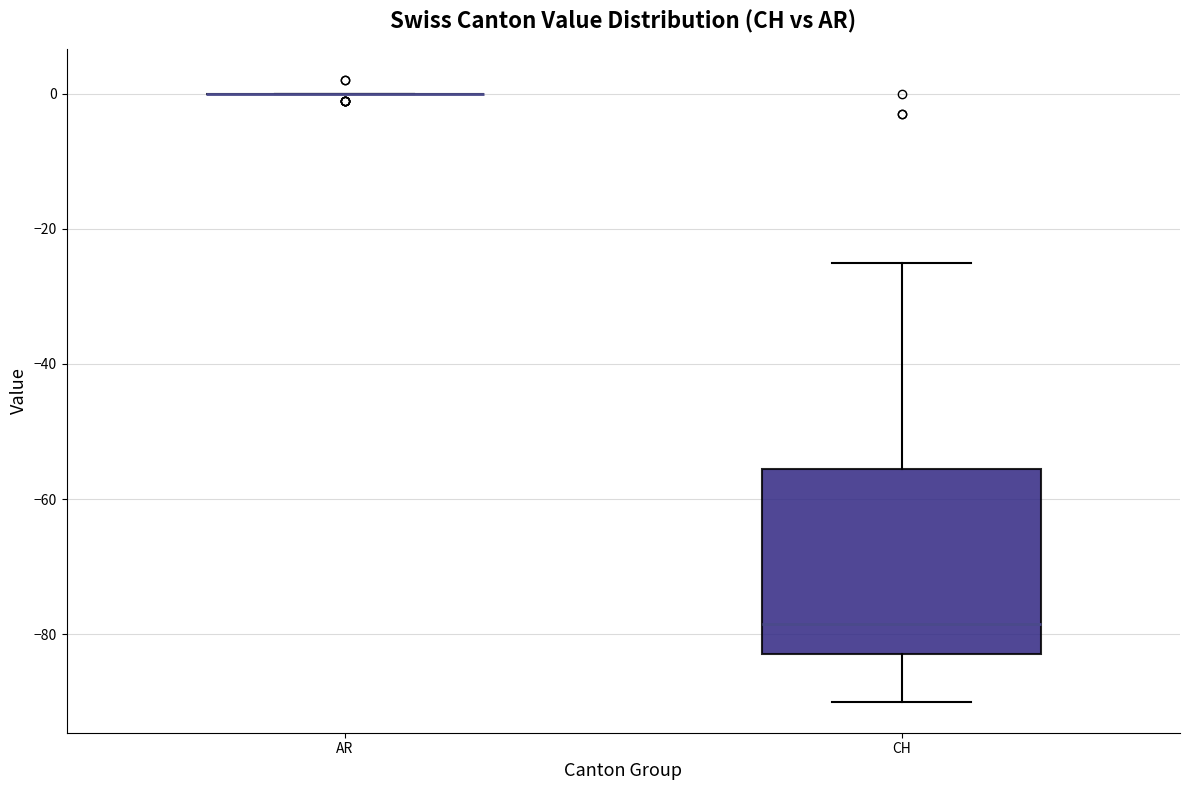

Reading left to right, transcribe this box plot: for each box, give where its median line is, the range the box spans, and where its two whiskers end, as read against the y-axis. The values are not printed on the chart, so give them approximately, as read against the axis.

AR: box collapsed to a line at 0, whiskers 0 to 0
CH: median -78, box -82 to -56, whiskers -90 to -24